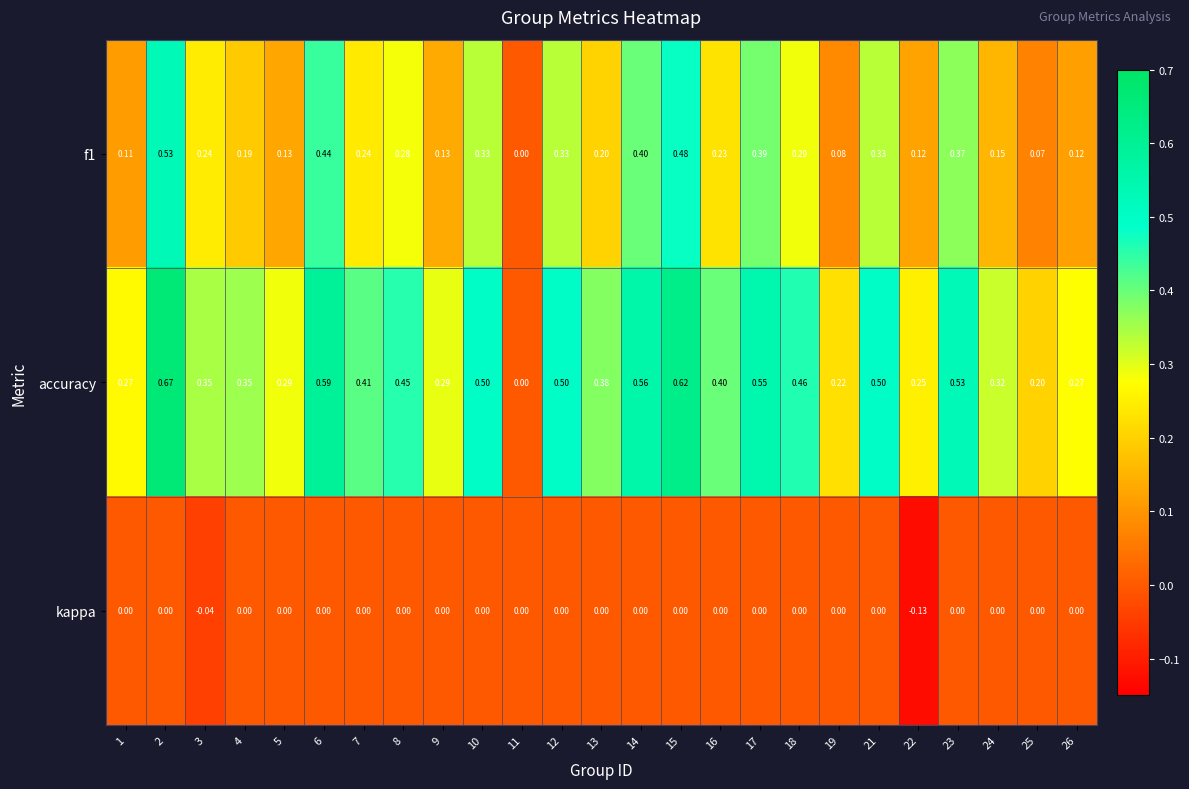

Between 23 and 25, which series saw the biggest shift?

accuracy